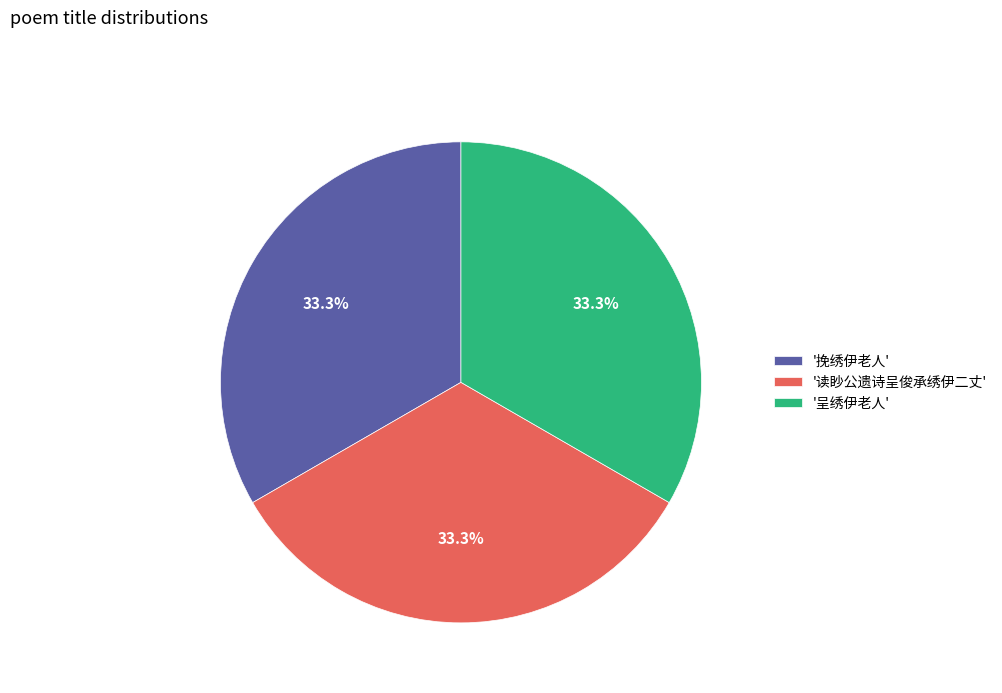

What is the ratio of the value at '呈绣伊老人' to the value at '挽绣伊老人'?

1.0